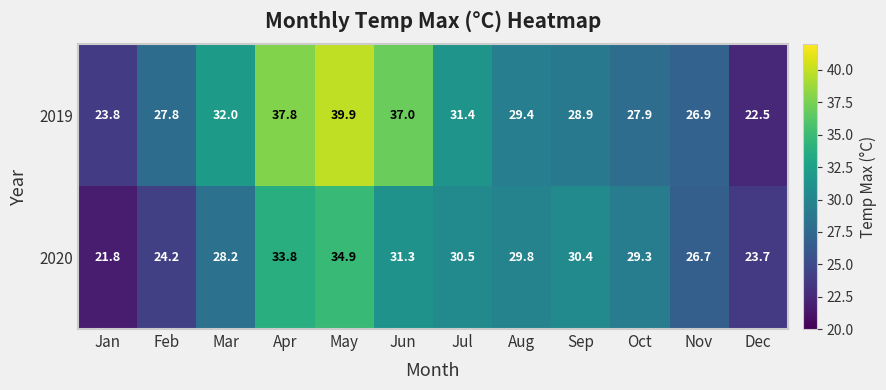

Count the number of data series in this chart.

2